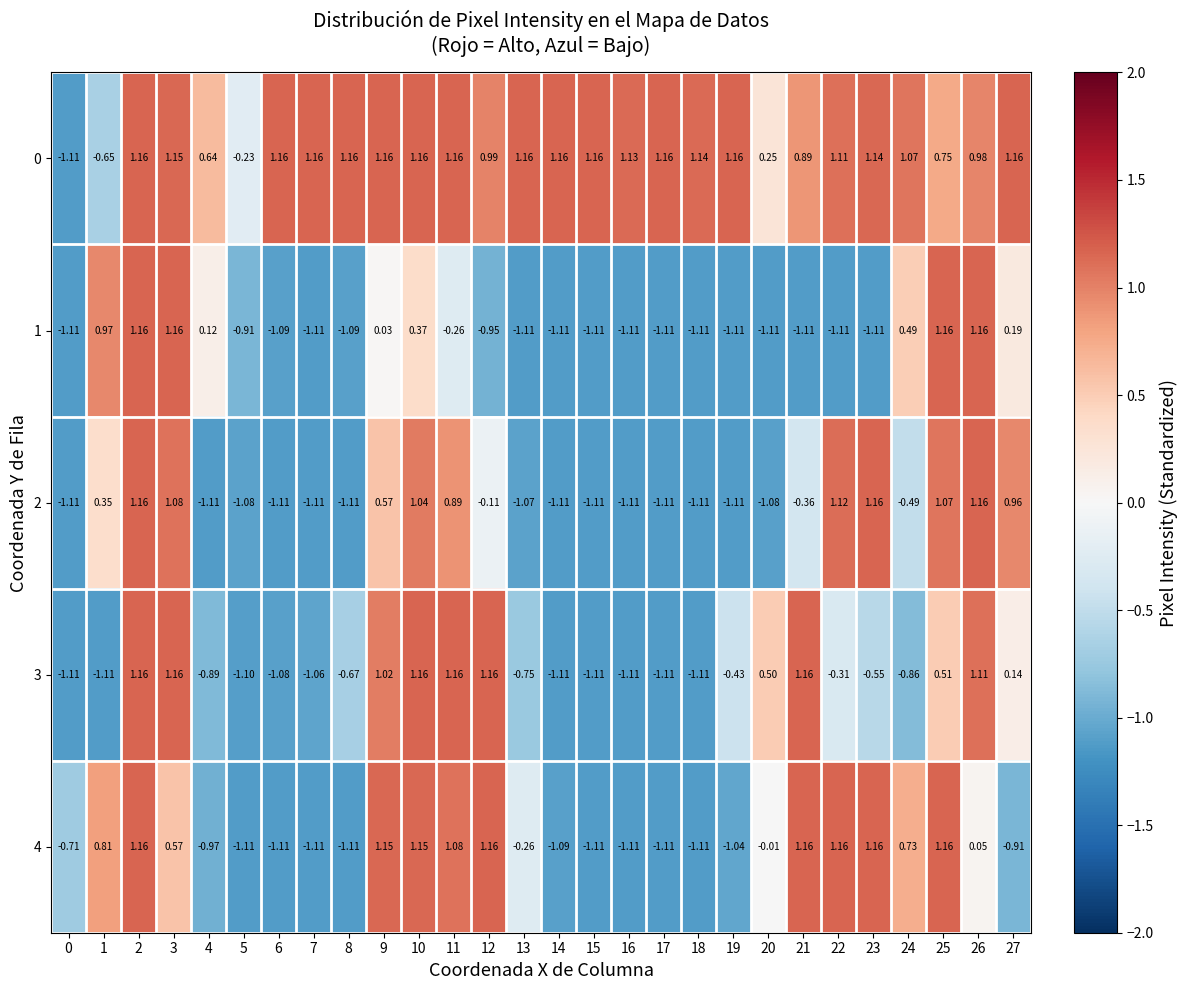

How many values in 0 are above zero?

25